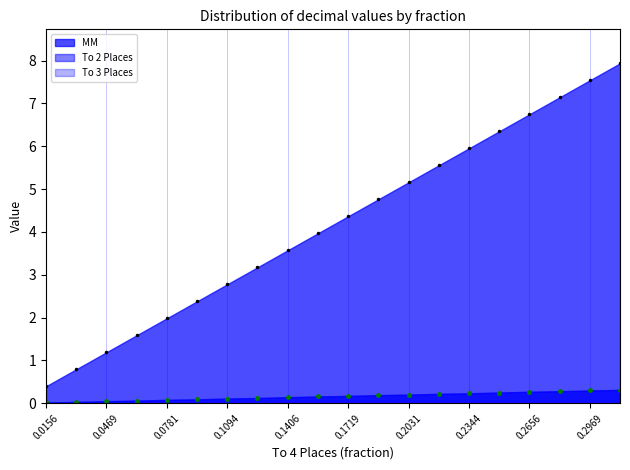

The value of To 3 Places at 0.1562 is 4.0. True or false?

True